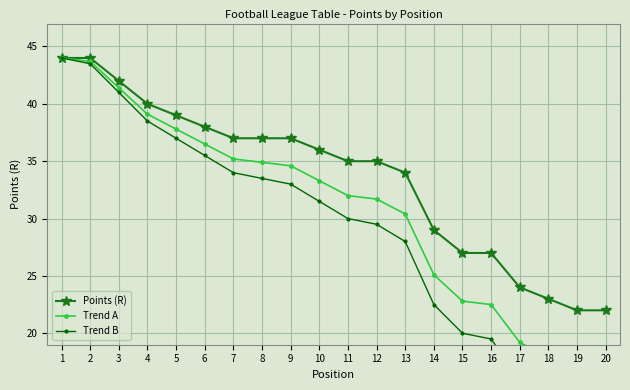

Reading left to right, extract all data points from this chart.

Points (R): 44.0	44.0	42.0	40.0	39.0	38.0	37.0	37.0	37.0	36.0	35.0	35.0	34.0	29.0	27.0	27.0	24.0	23.0	22.0	22.0
Trend A: 44.0	43.7	41.4	39.1	37.8	36.5	35.2	34.9	34.6	33.3	32.0	31.7	30.4	25.1	22.8	22.5	19.2	17.9	16.6	16.3
Trend B: 44.0	43.5	41.0	38.5	37.0	35.5	34.0	33.5	33.0	31.5	30.0	29.5	28.0	22.5	20.0	19.5	16.0	14.5	13.0	12.5